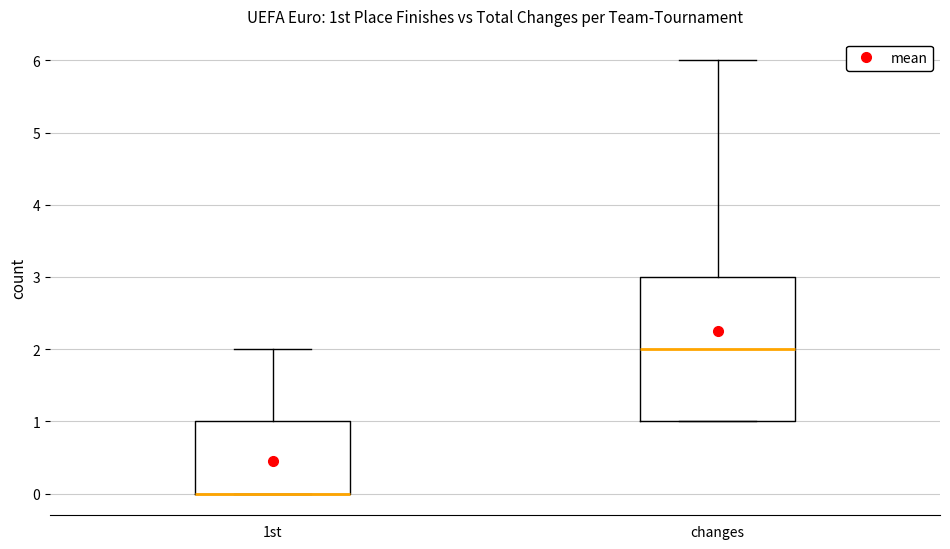

Where does the upper whisker of the box for 1st end on the y-axis? The values are not printed on the chart, so give them approximately, as read against the axis.

2